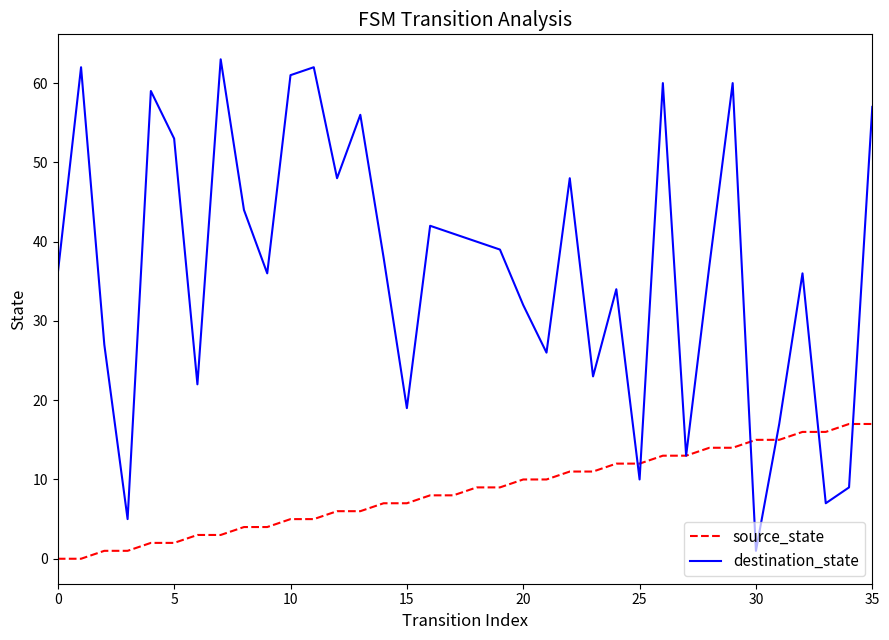

Which series has the widest spread of values?

destination_state